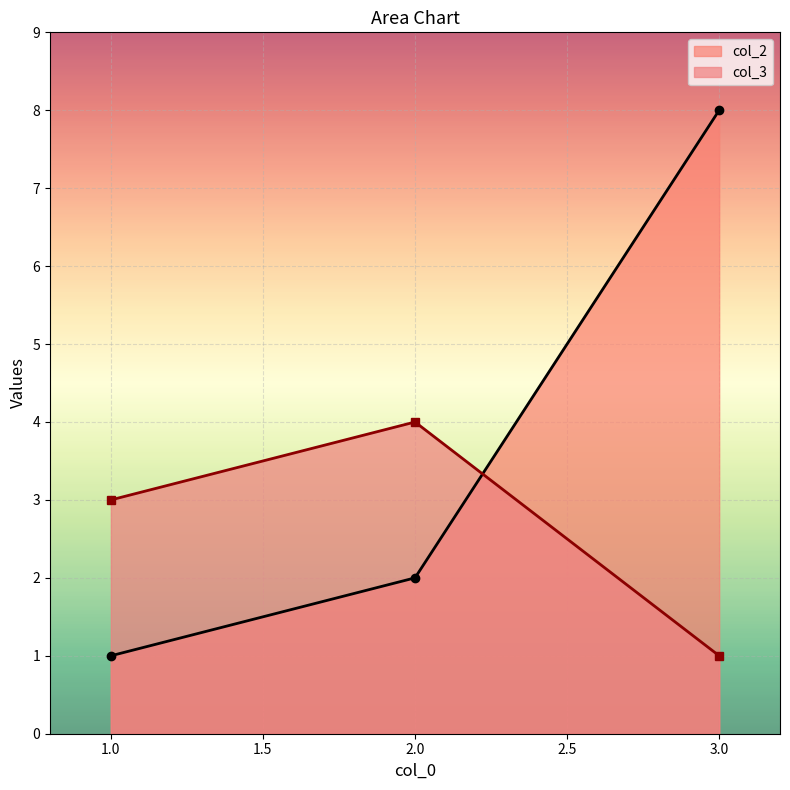

At how many categories does at least one series exceed 5?

1